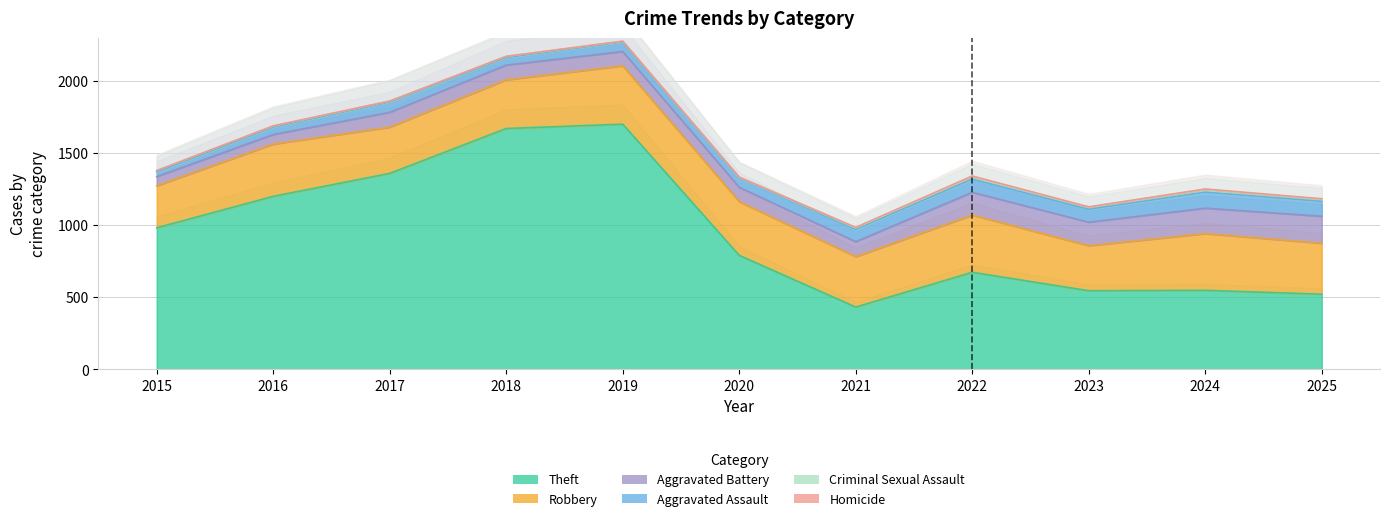

True or false: Criminal Sexual Assault and Homicide cross at least once.

False